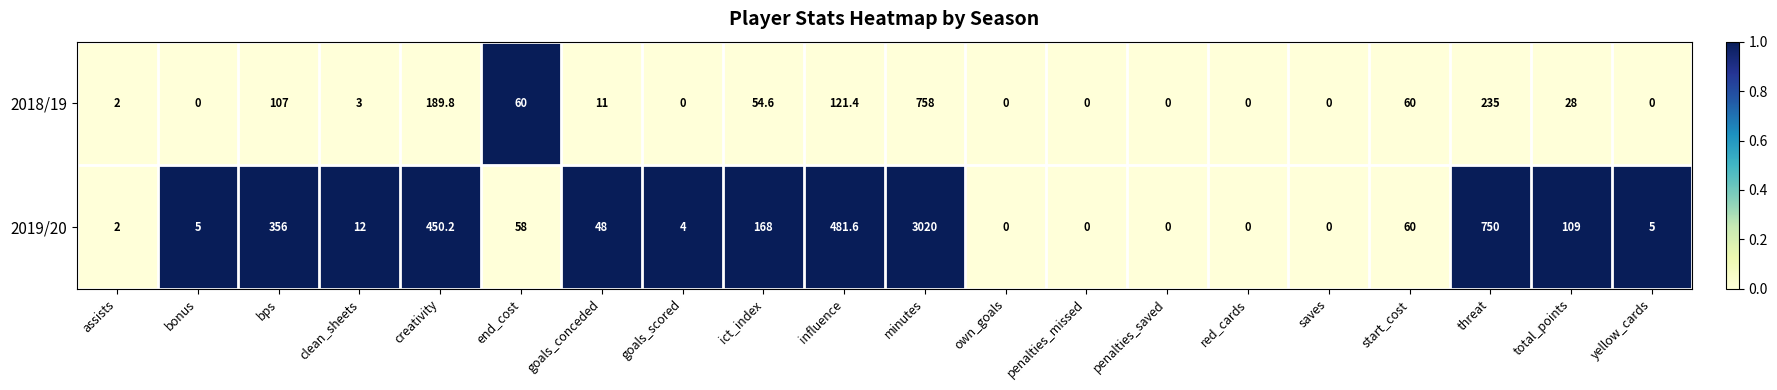

The 2019/20 series shows 750.0 at threat. True or false?

True